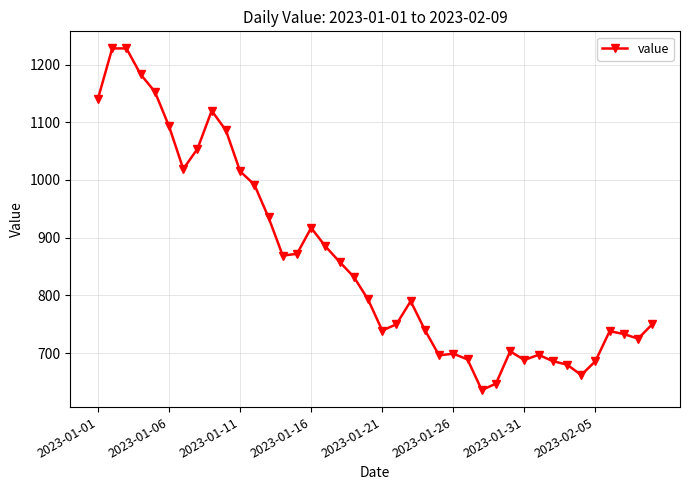

What is the maximum value shown in the chart?

1228